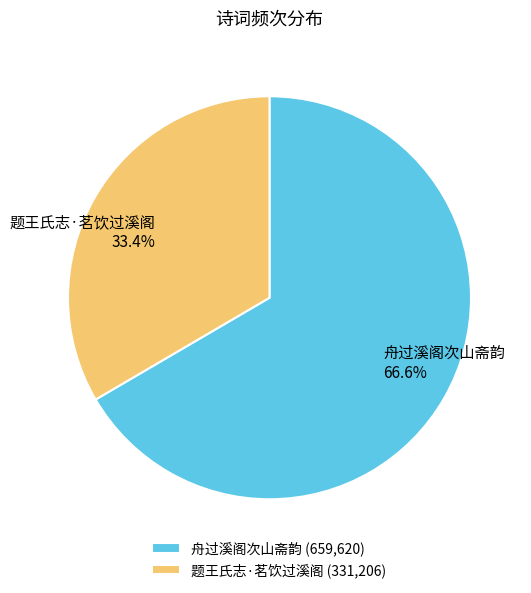

How many segments does this pie chart have?

2